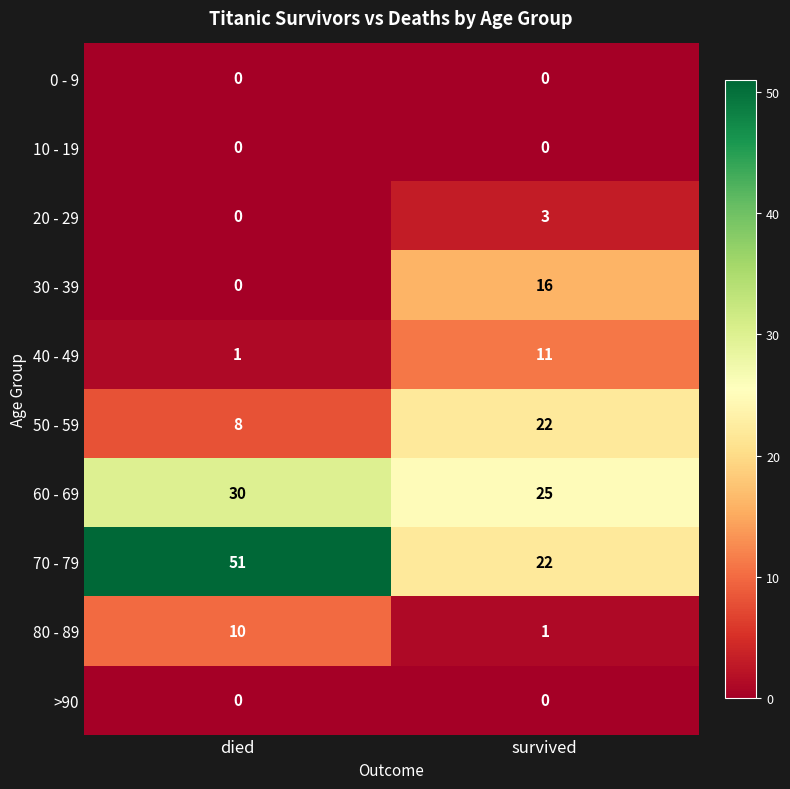

Which series has the largest total across all categories?

70 - 79